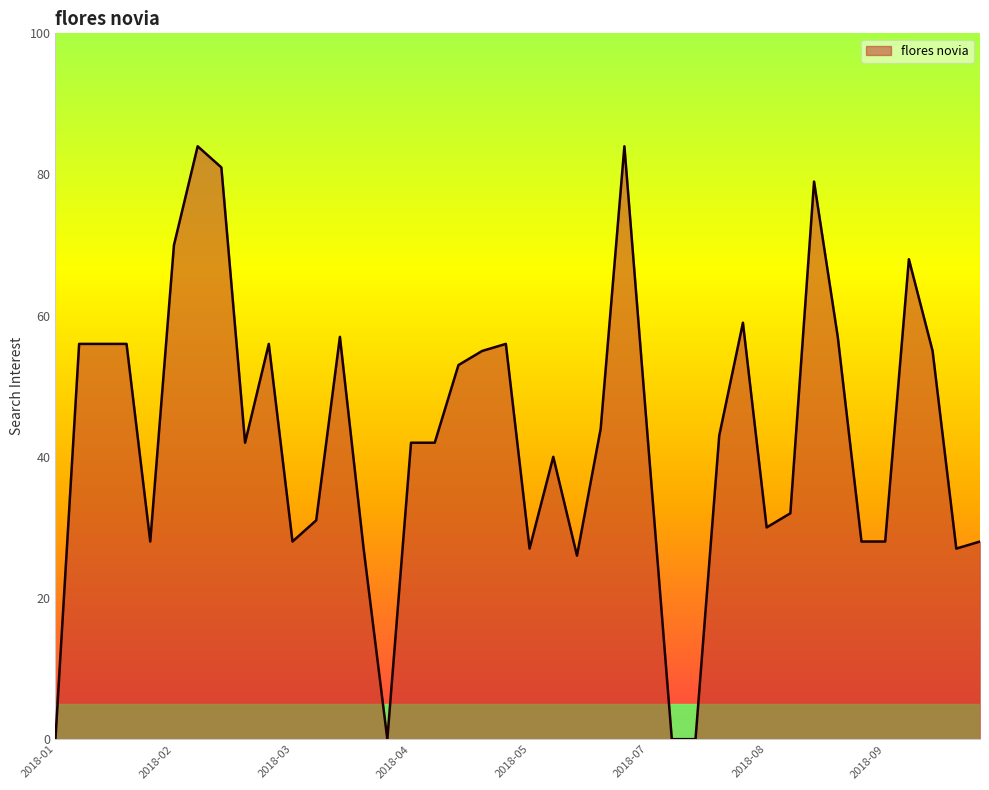

What is the sum of all values?

1717